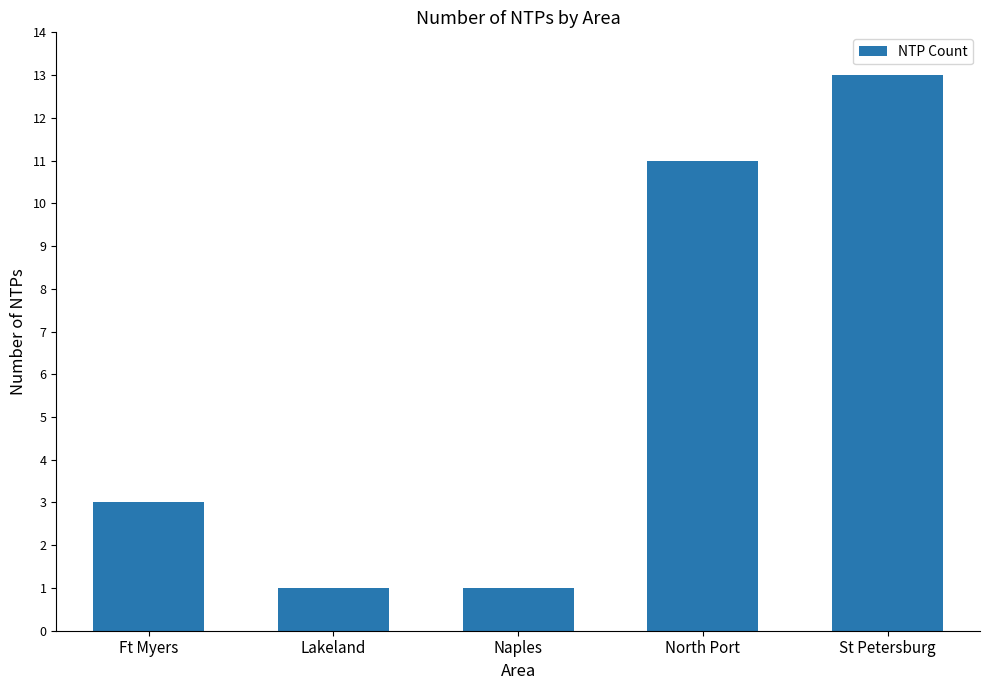

What is the label of the 4th bar from the left?

North Port